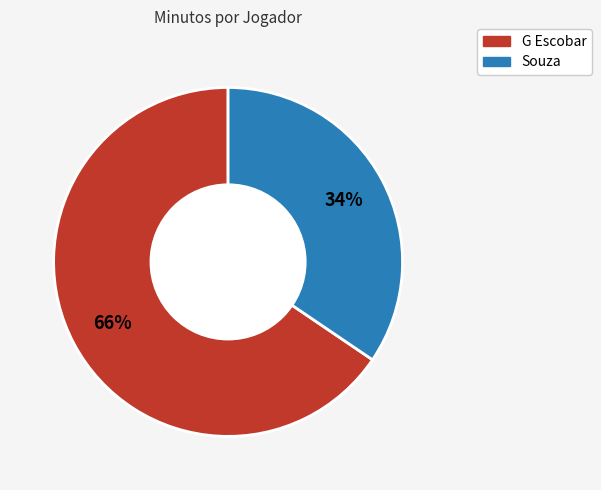

Does any single category account for the majority?

Yes